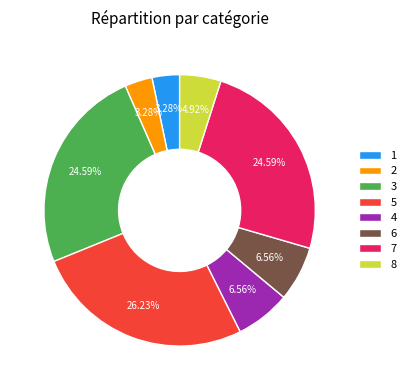

How many slices are in this pie chart?

8